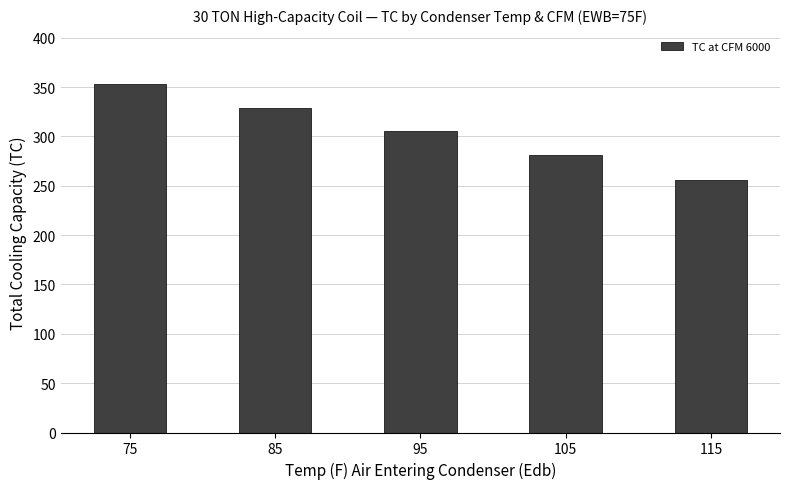

How many series are shown in this chart?

1